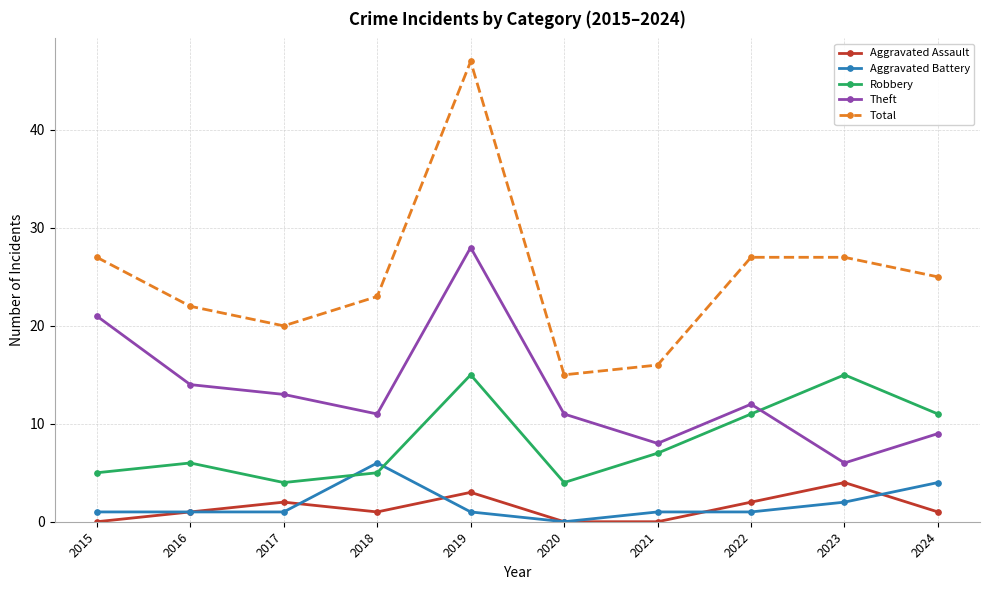

Reading left to right, extract all data points from this chart.

Aggravated Assault: 2015=0	2016=1	2017=2	2018=1	2019=3	2020=0	2021=0	2022=2	2023=4	2024=1
Aggravated Battery: 2015=1	2016=1	2017=1	2018=6	2019=1	2020=0	2021=1	2022=1	2023=2	2024=4
Robbery: 2015=5	2016=6	2017=4	2018=5	2019=15	2020=4	2021=7	2022=11	2023=15	2024=11
Theft: 2015=21	2016=14	2017=13	2018=11	2019=28	2020=11	2021=8	2022=12	2023=6	2024=9
Total: 2015=27	2016=22	2017=20	2018=23	2019=47	2020=15	2021=16	2022=27	2023=27	2024=25